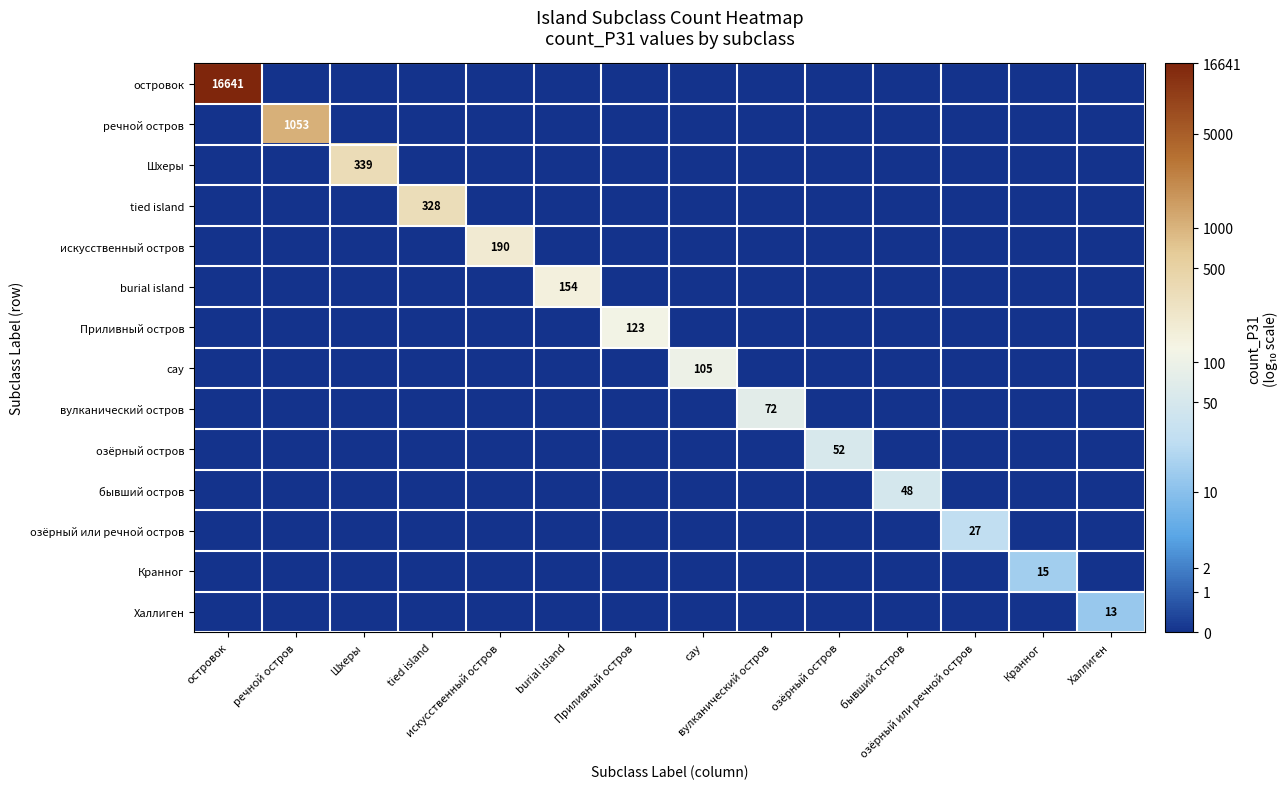

The value of искусственный остров at Шхеры is 0.0. True or false?

True